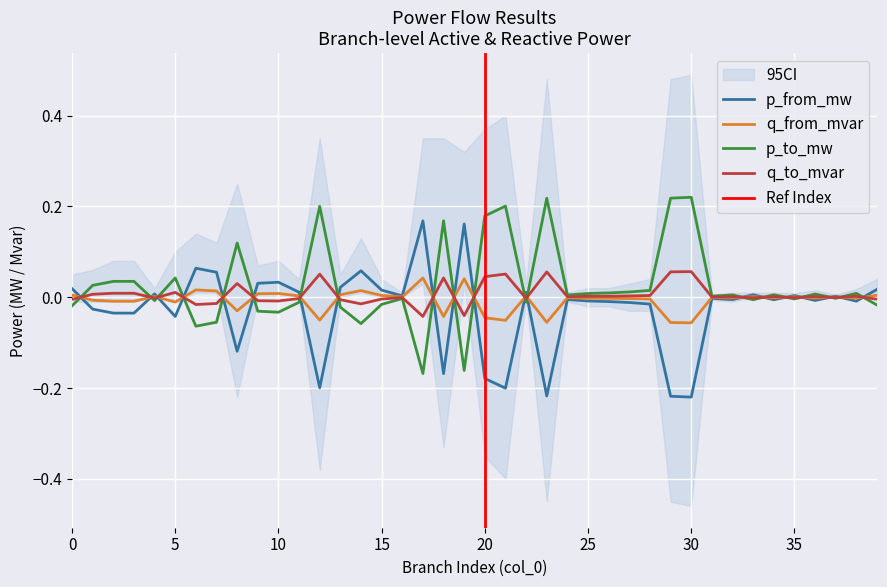

Which label corresponds to the largest value in the chart?

30